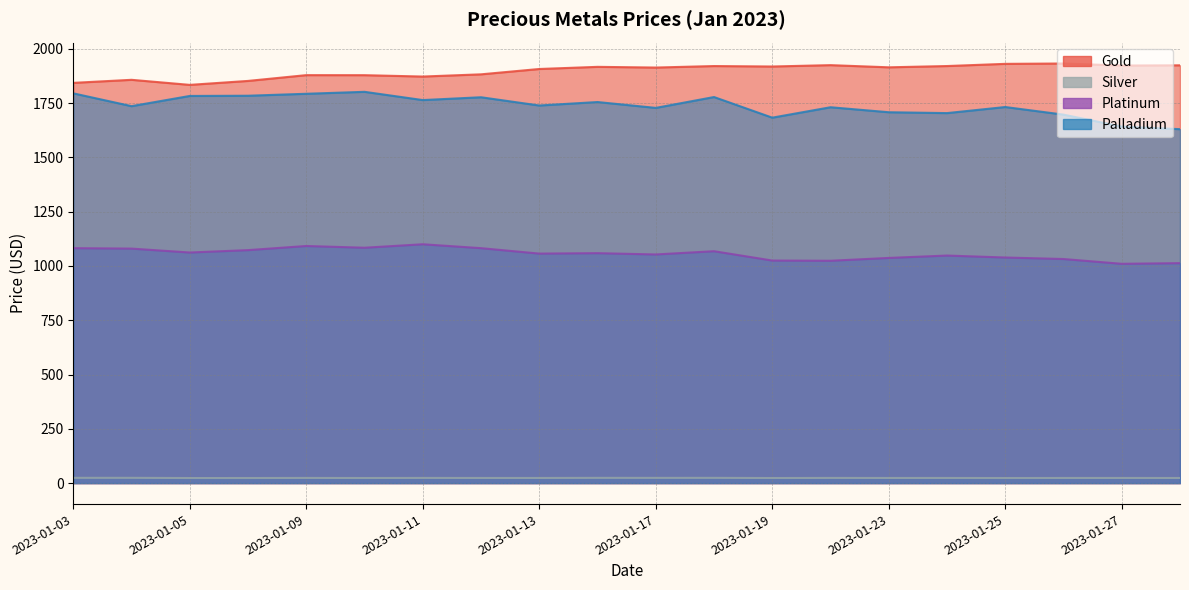

Rank the categories by Silver value from lowest to highest.

2023-01-05, 2023-01-25, 2023-01-19, 2023-01-06, 2023-01-10, 2023-01-30, 2023-01-13, 2023-01-23, 2023-01-12, 2023-01-24, 2023-01-26, 2023-01-27, 2023-01-09, 2023-01-11, 2023-01-20, 2023-01-17, 2023-01-16, 2023-01-18, 2023-01-04, 2023-01-03